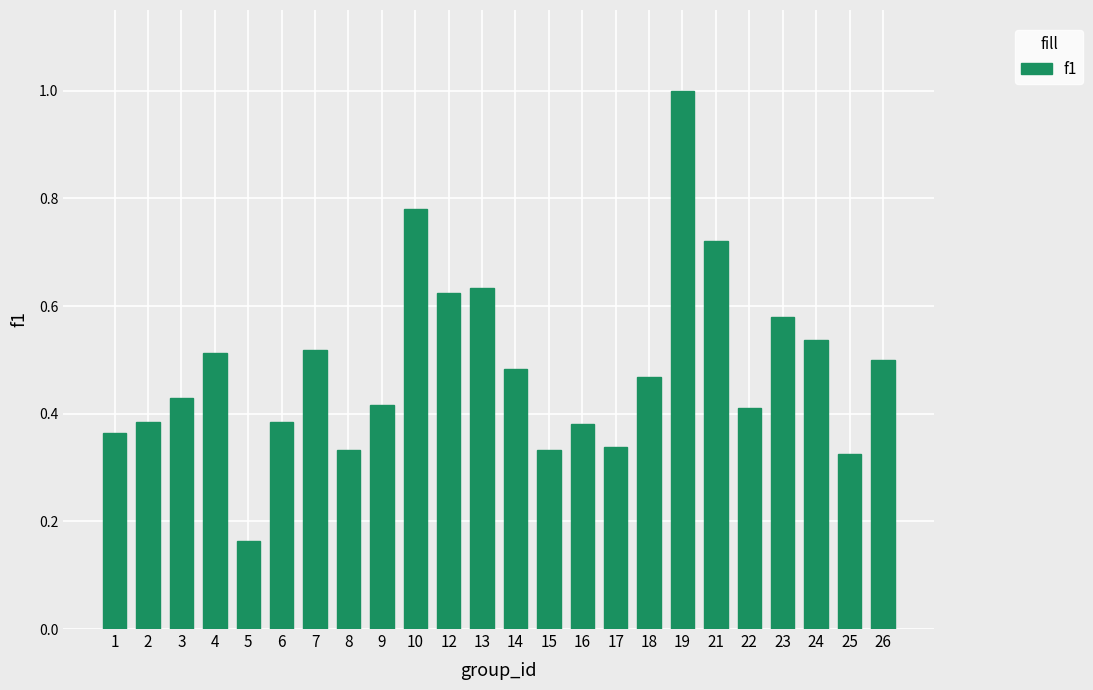

Between 13 and 22, which is larger?

13